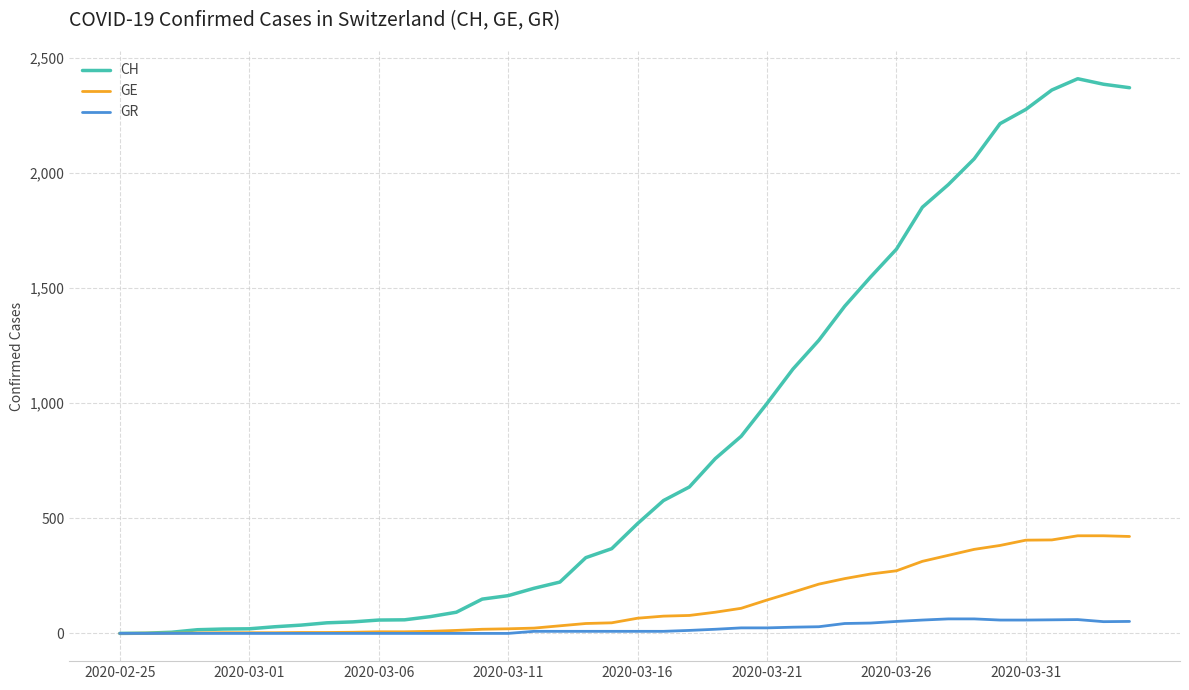

Which series has the widest spread of values?

CH